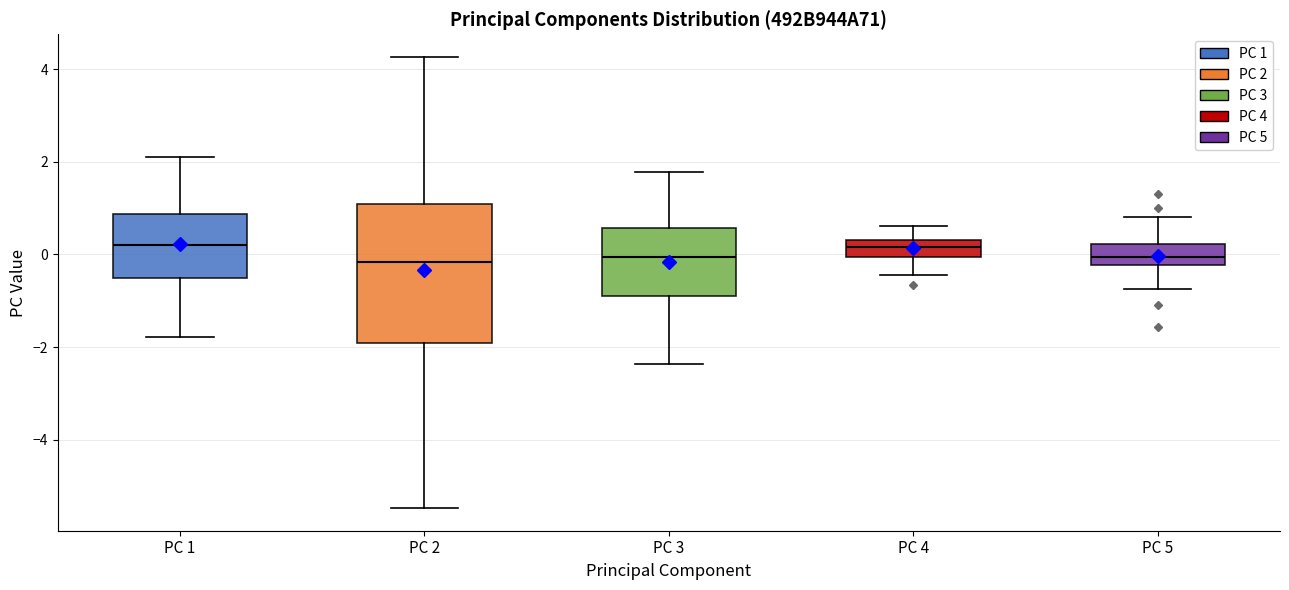

Comparing the boxes themselves (not the whiskers), which one is the tallest?

PC 2